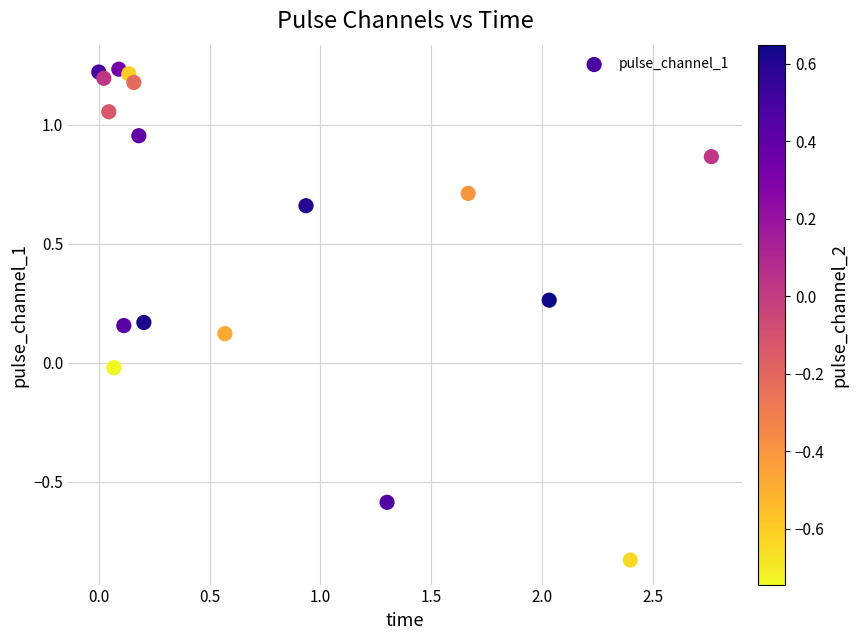

What is the range of X values (max minus min)?

2.8